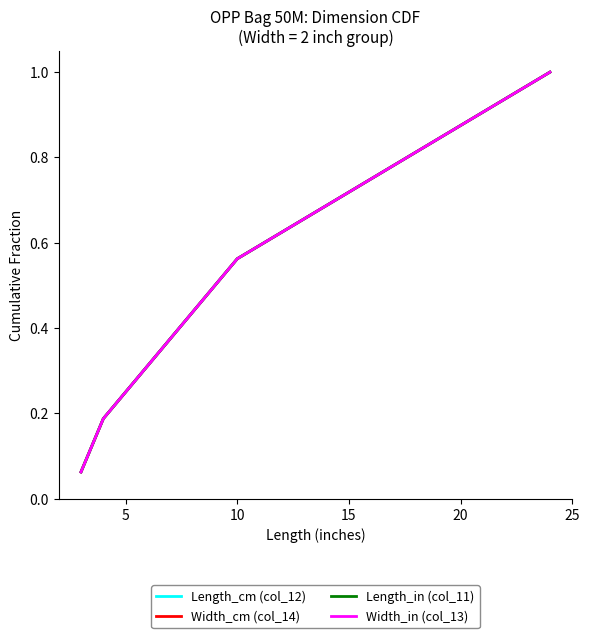

Which series has the largest total across all categories?

Length_cm (col_12)